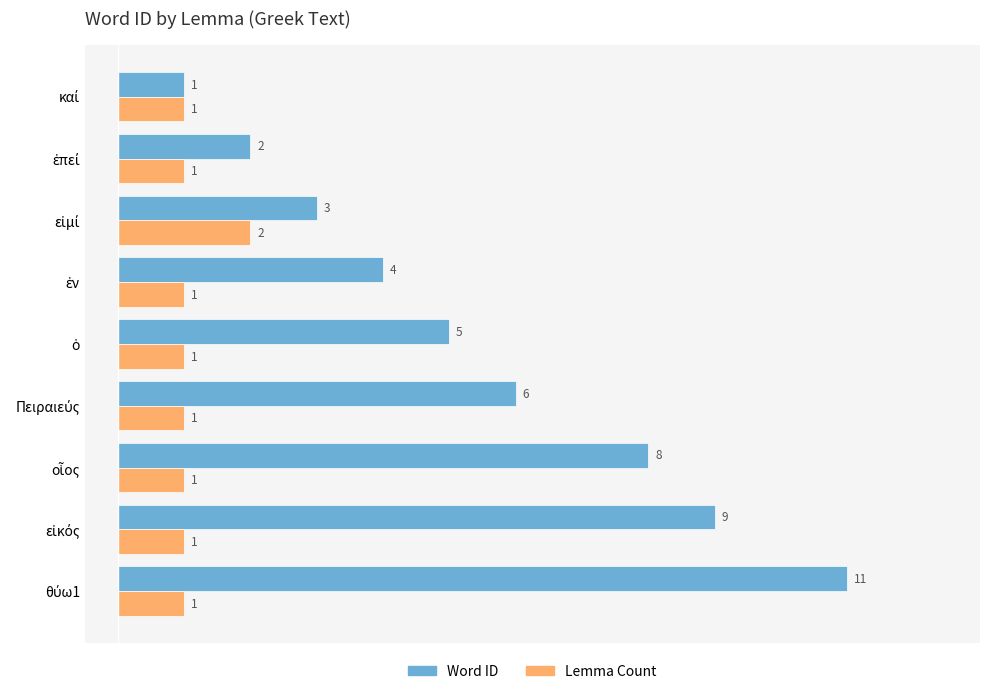

List the series in order of their peak value, highest first.

Word ID, Lemma Count